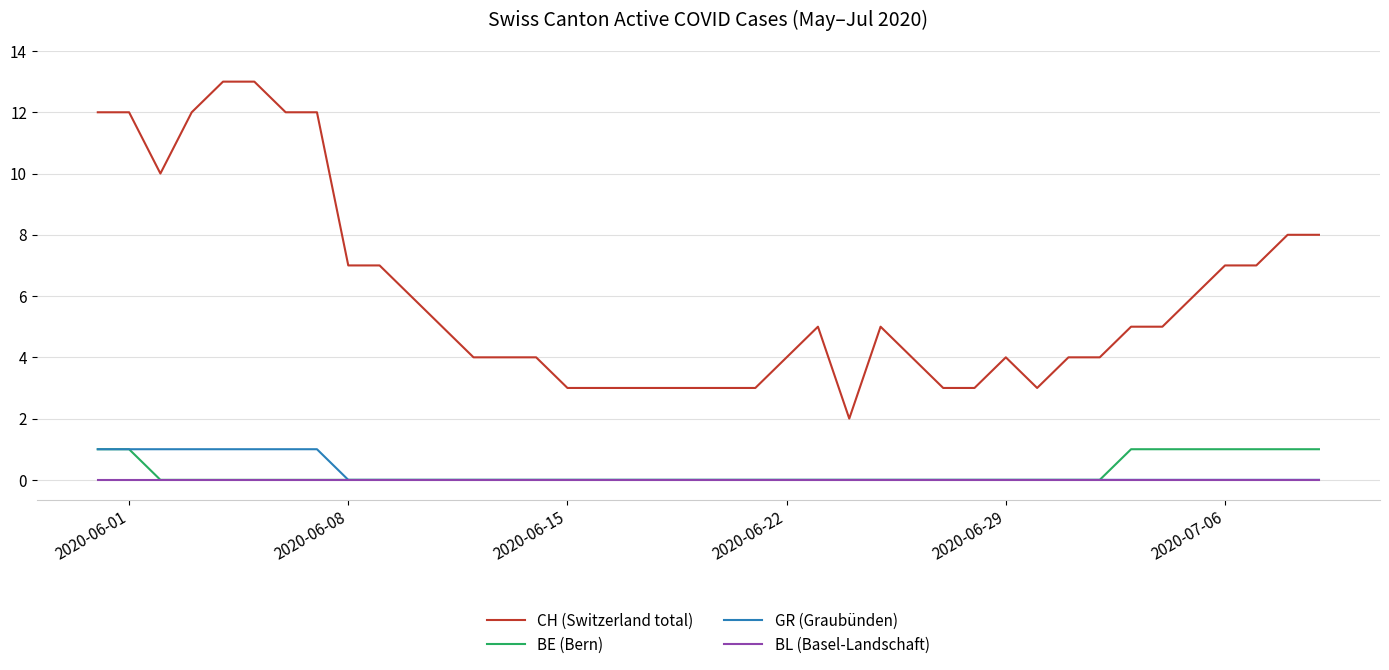

How many lines are shown in the chart?

4